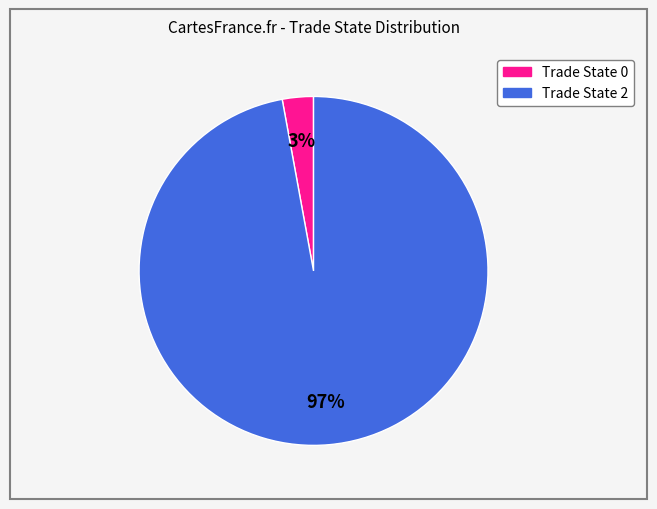

To the nearest percent, what is the average slice percentage?

50%